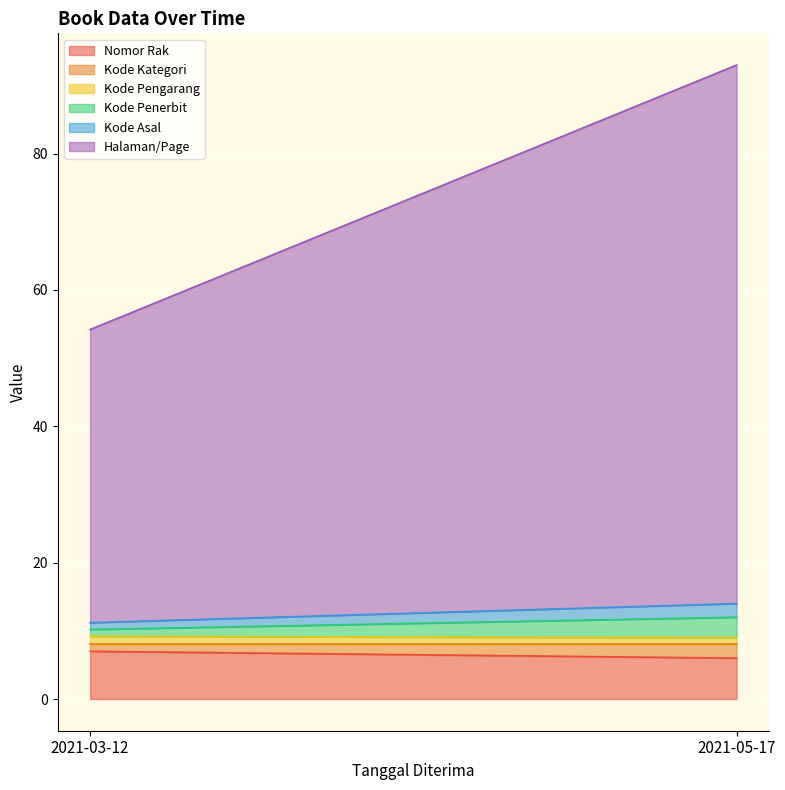

Reading right to left, extract all data points from this chart.

Nomor Rak: 6.0	7.0
Kode Kategori: 2.0	1.0
Kode Pengarang: 1.0	1.2
Kode Penerbit: 3.0	1.0
Kode Asal: 2.0	1.0
Halaman/Page: 79.0	43.0